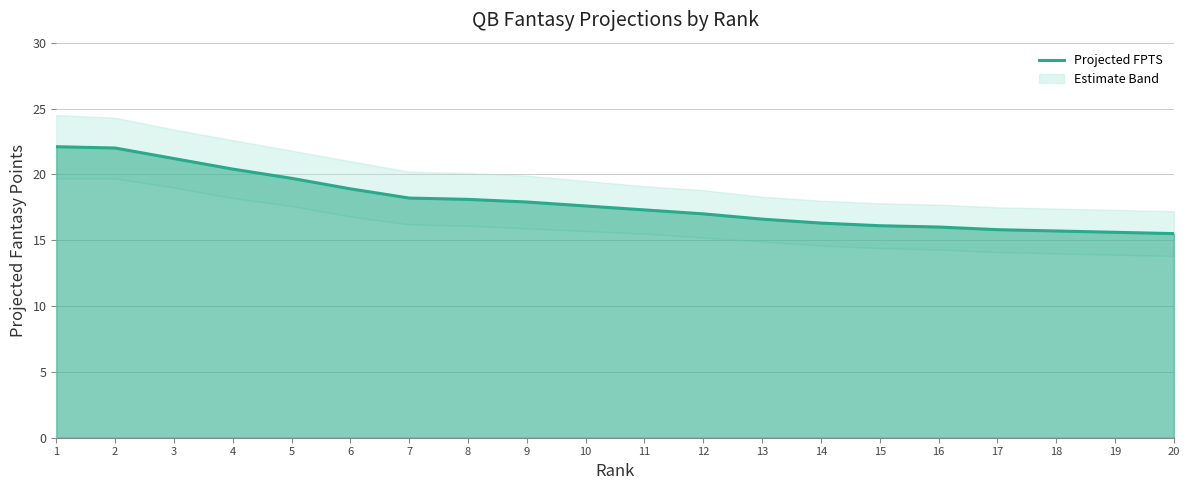

Approximately how many times larger is the value at 18 compared to 4?

0.8